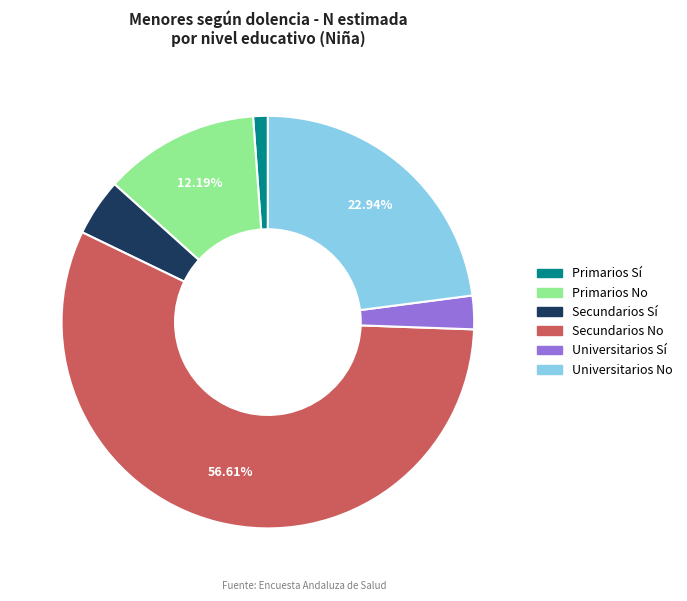

To the nearest percent, what is the difference between the largest and smallest slice percentages?

55%